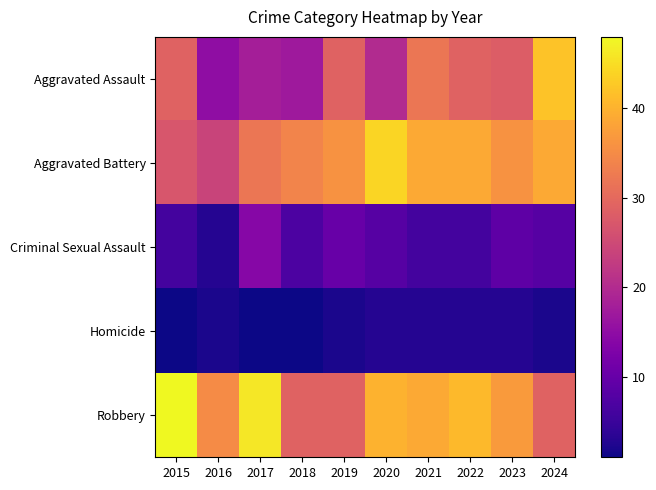

Reading left to right, transcribe all the data shown in this chart.

Aggravated Assault: 2015=29	2016=15	2017=18	2018=17	2019=29	2020=20	2021=32	2022=29	2023=28	2024=42
Aggravated Battery: 2015=27	2016=24	2017=32	2018=34	2019=36	2020=44	2021=39	2022=39	2023=36	2024=39
Criminal Sexual Assault: 2015=6	2016=3	2017=14	2018=7	2019=10	2020=8	2021=6	2022=6	2023=9	2024=8
Homicide: 2015=1	2016=2	2017=1	2018=1	2019=2	2020=3	2021=3	2022=3	2023=3	2024=2
Robbery: 2015=48	2016=35	2017=46	2018=29	2019=29	2020=40	2021=39	2022=41	2023=37	2024=29